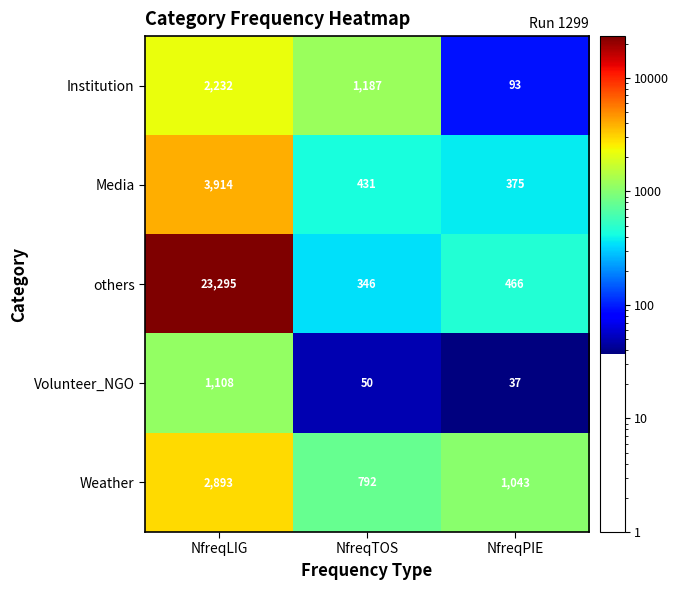

Reading right to left, what are all the values shown in this chart?

Institution: NfreqPIE=93	NfreqTOS=1187	NfreqLIG=2232
Media: NfreqPIE=375	NfreqTOS=431	NfreqLIG=3914
others: NfreqPIE=466	NfreqTOS=346	NfreqLIG=23295
Volunteer_NGO: NfreqPIE=37	NfreqTOS=50	NfreqLIG=1108
Weather: NfreqPIE=1043	NfreqTOS=792	NfreqLIG=2893